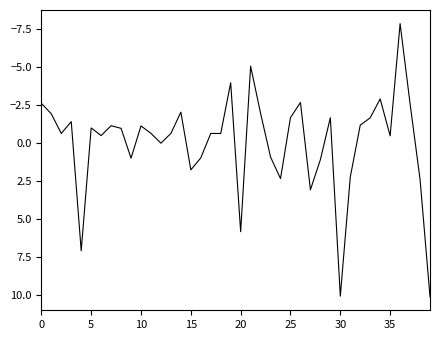

What is the greatest value displayed?

10.1